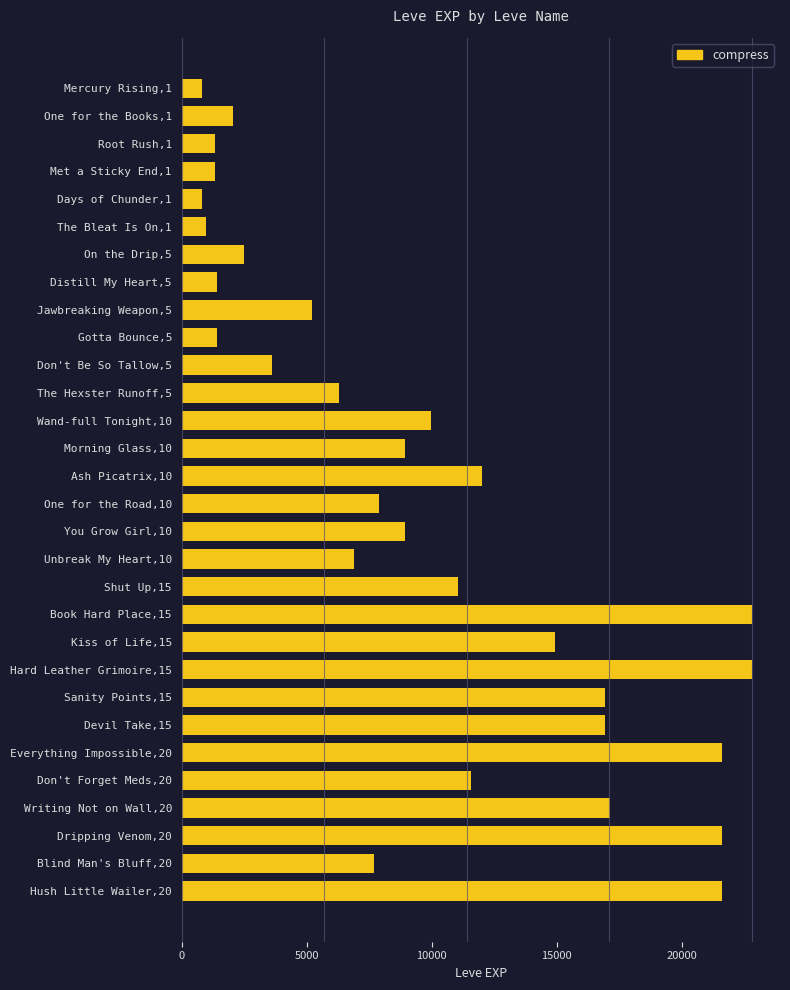

What is the difference between the maximum and minimum values?

21990